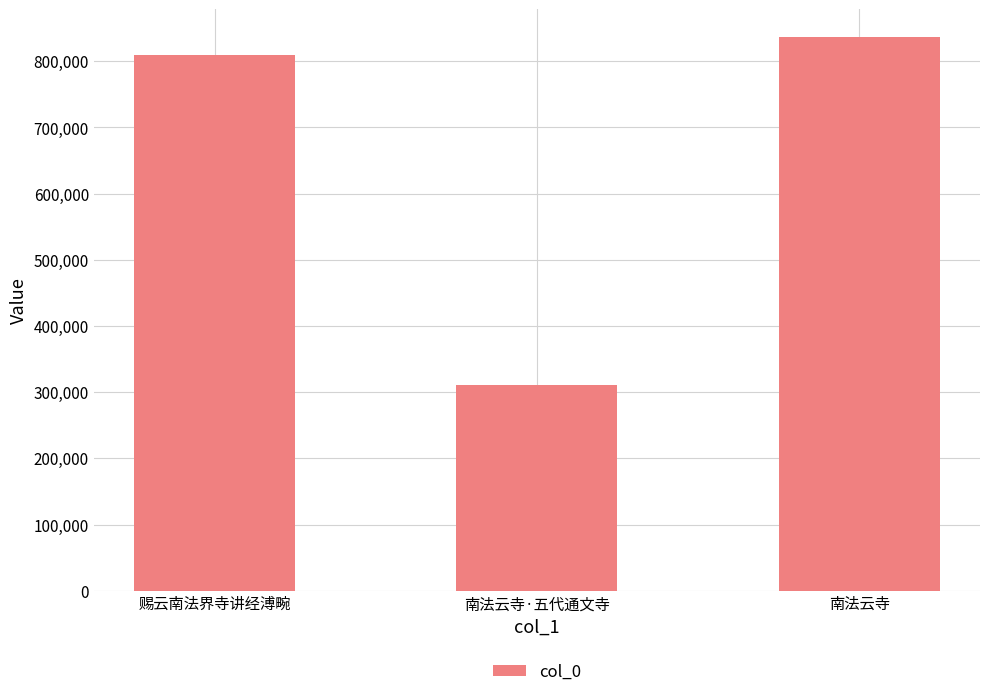

How many values are below 809592?

1